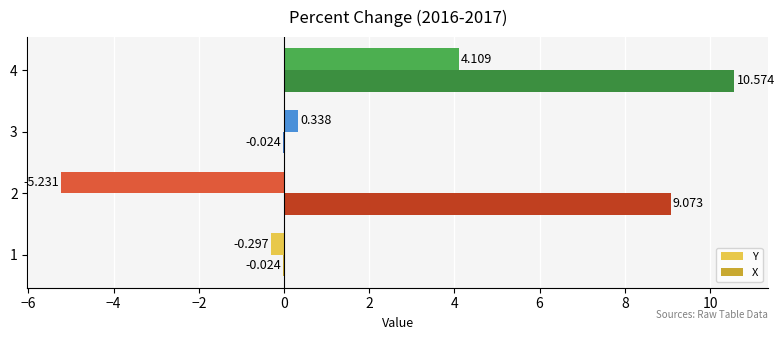

Which label corresponds to the largest value in the chart?

4